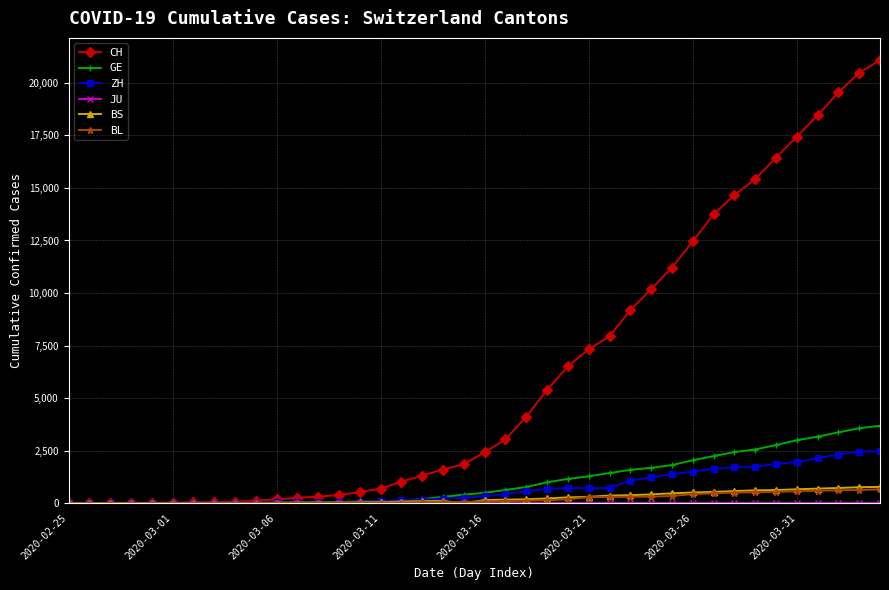

What is the greatest value displayed?

21088